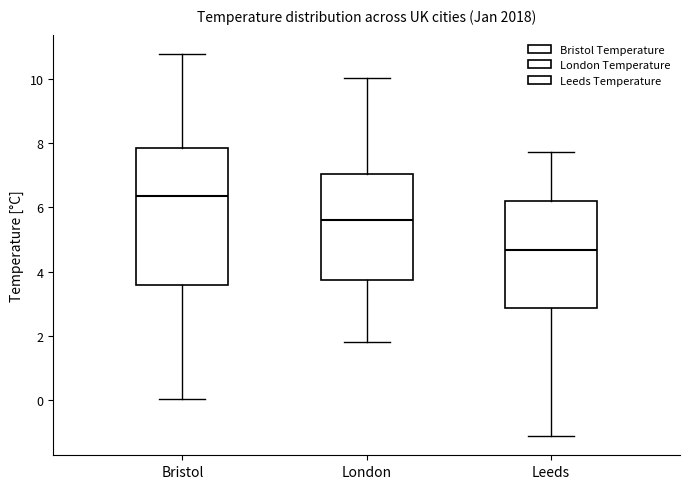

Where does the median line of the box for Bristol sit on the y-axis? The values are not printed on the chart, so give them approximately, as read against the axis.

6.4